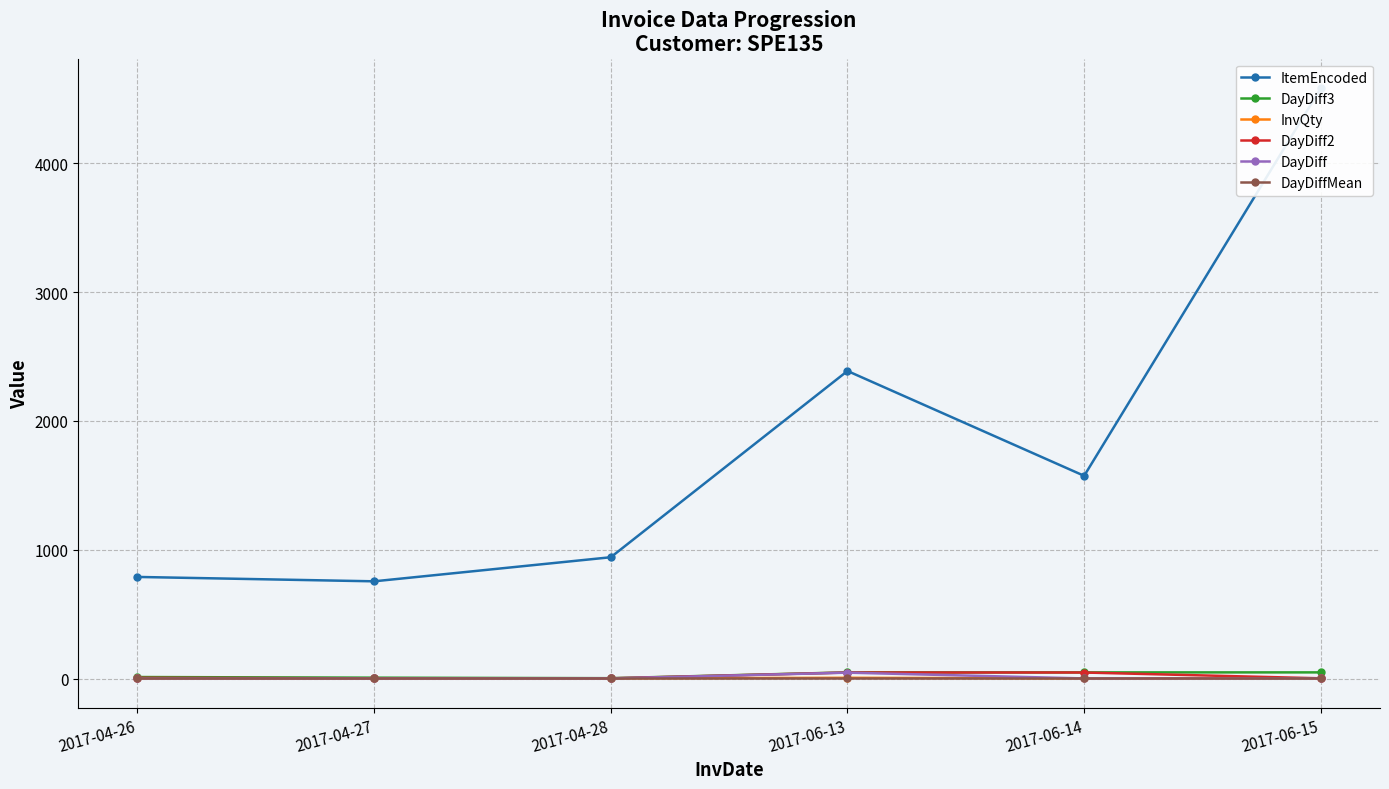

True or false: DayDiffMean has more than 2 points higher than both neighbors.

False